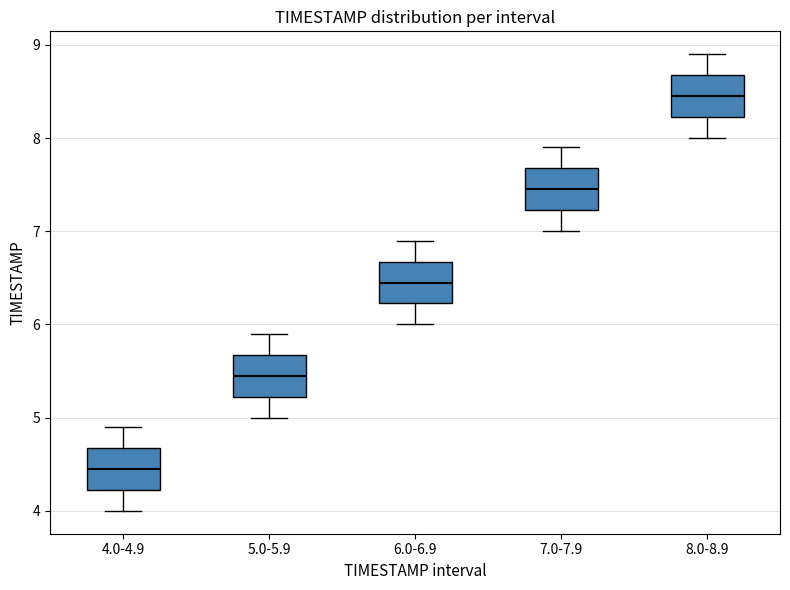

Which box's median line is the highest?

8.0-8.9